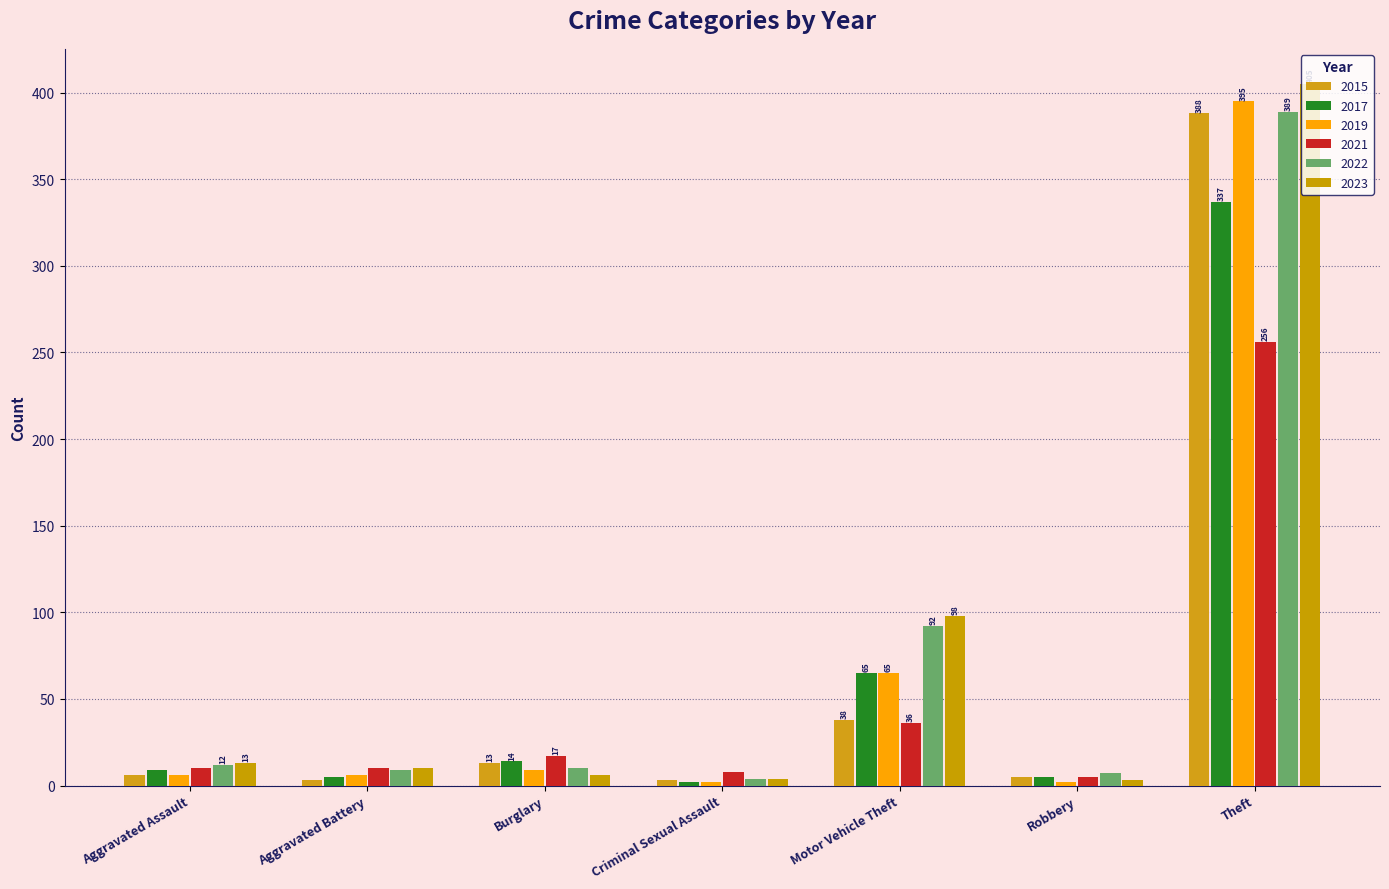

How many data points does each series have?

7